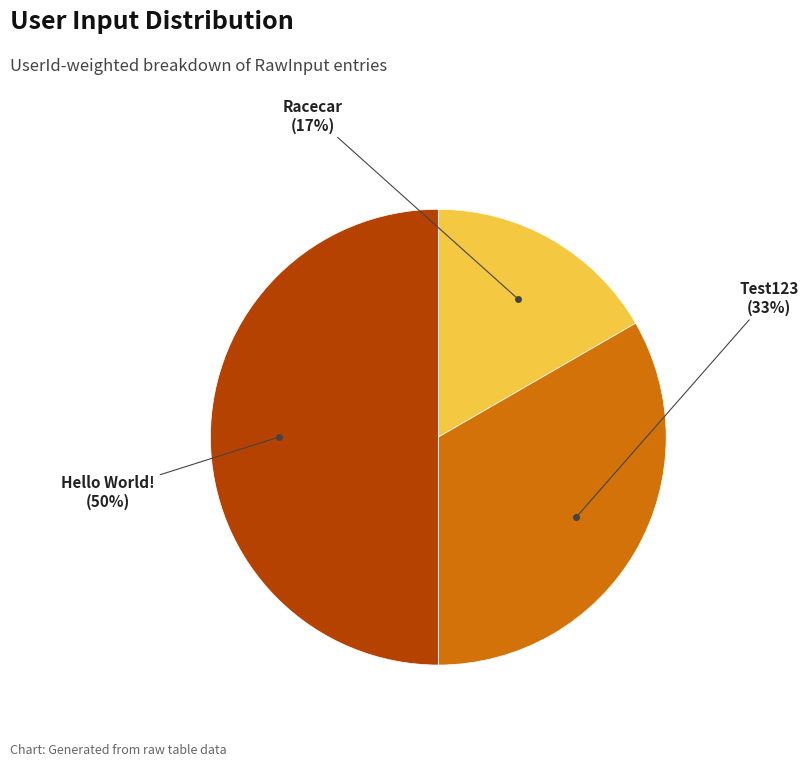

To the nearest percent, what is the average slice percentage?

33%